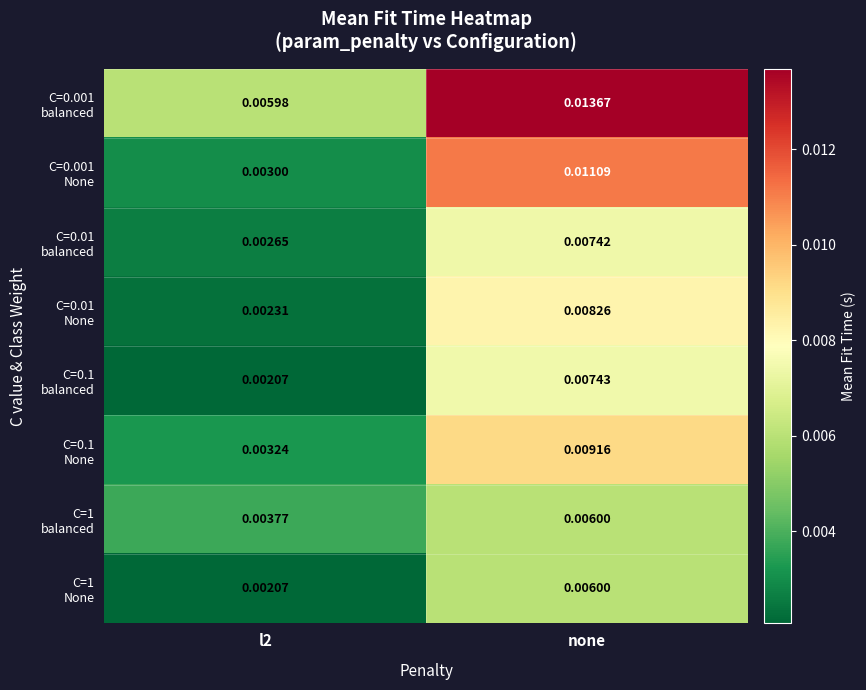

At which category does the chart reach its peak across all series?

none